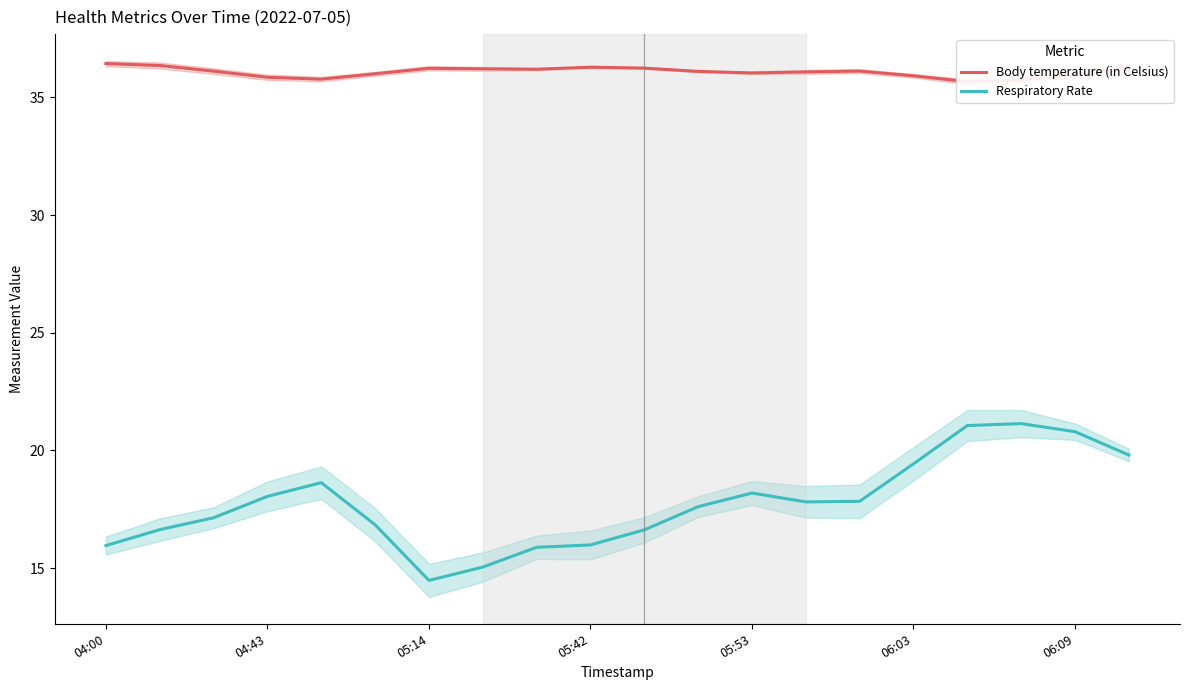

What is the smallest value displayed?

14.5